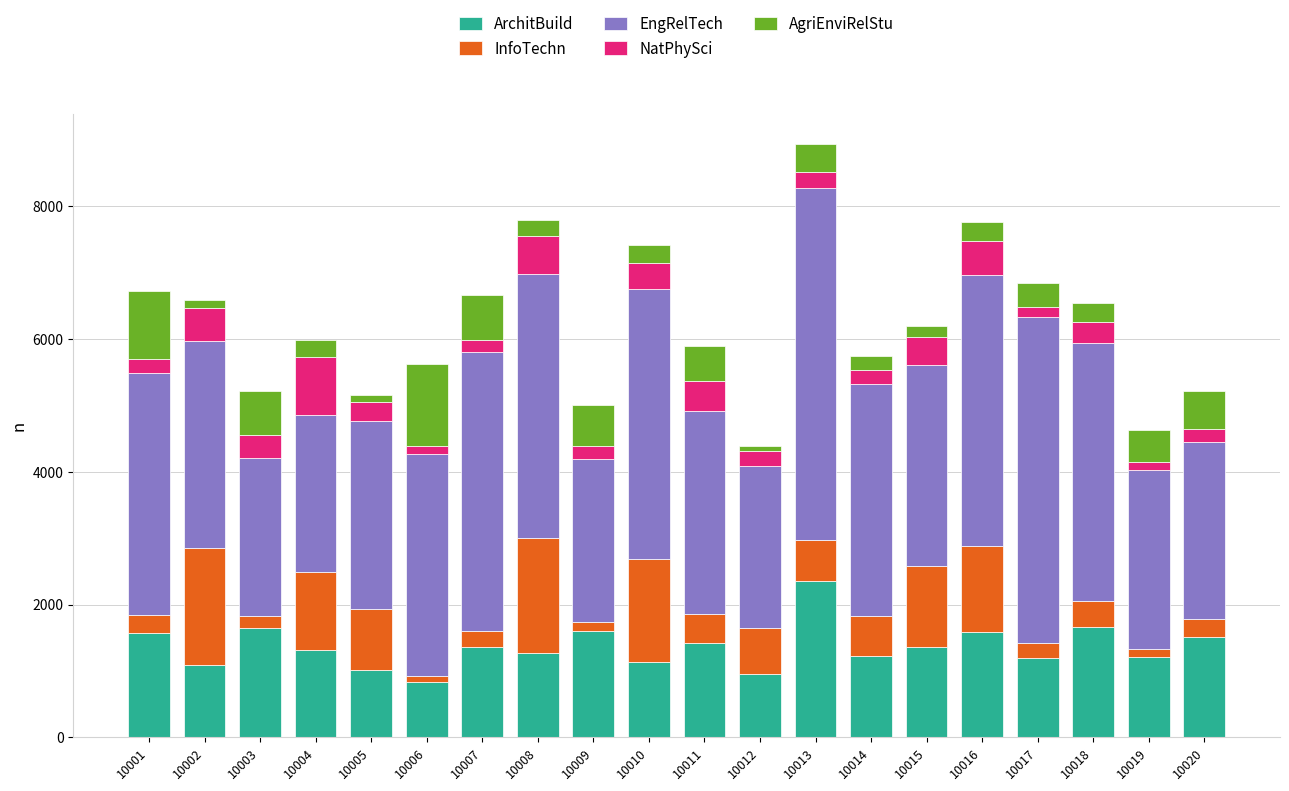

At which label does ArchitBuild reach its peak?

10013